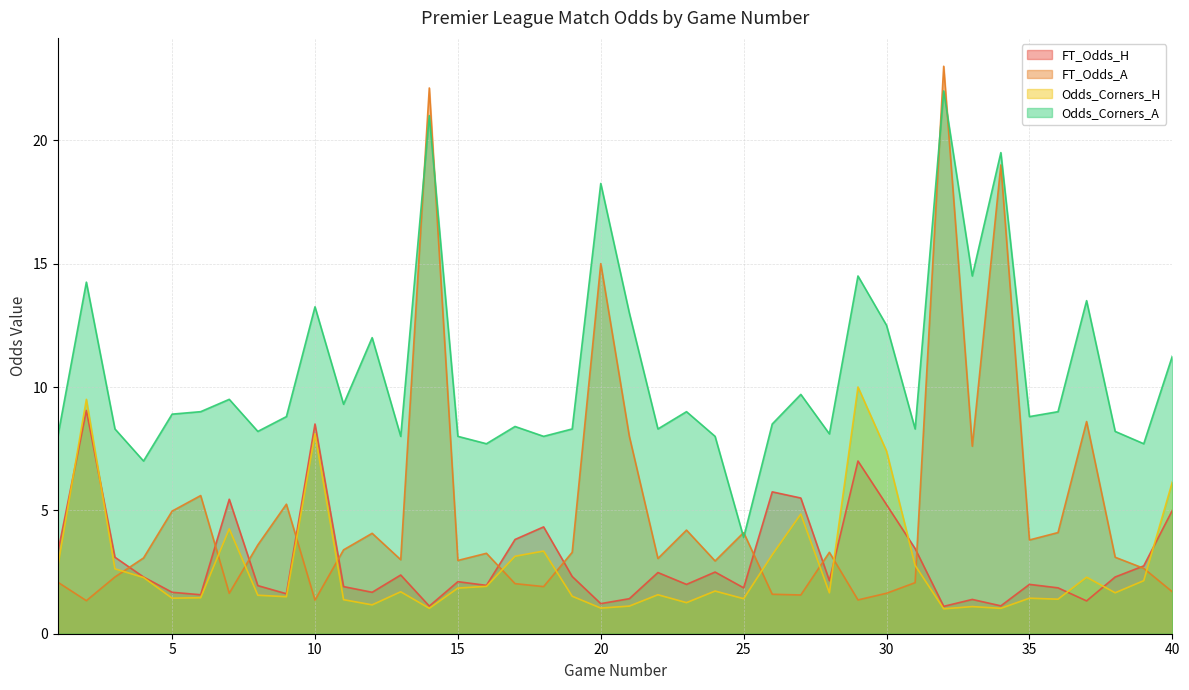

What is the smallest value displayed?

1.0